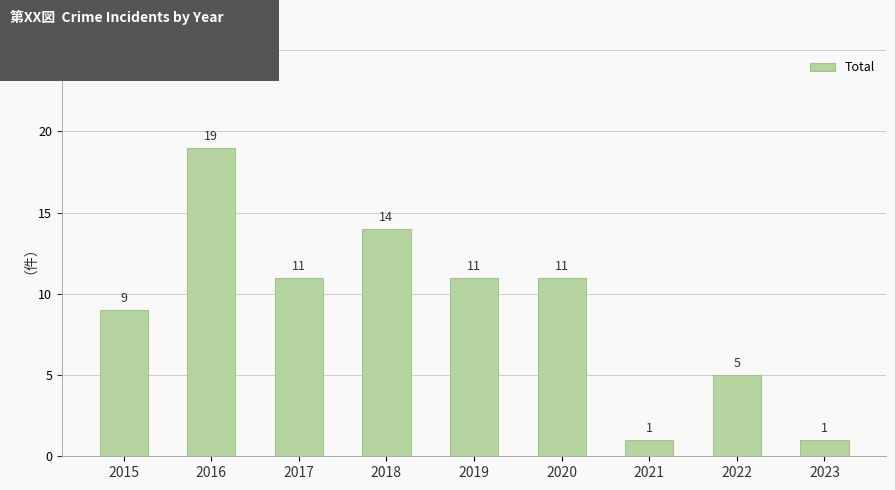

What is the greatest value displayed?

19